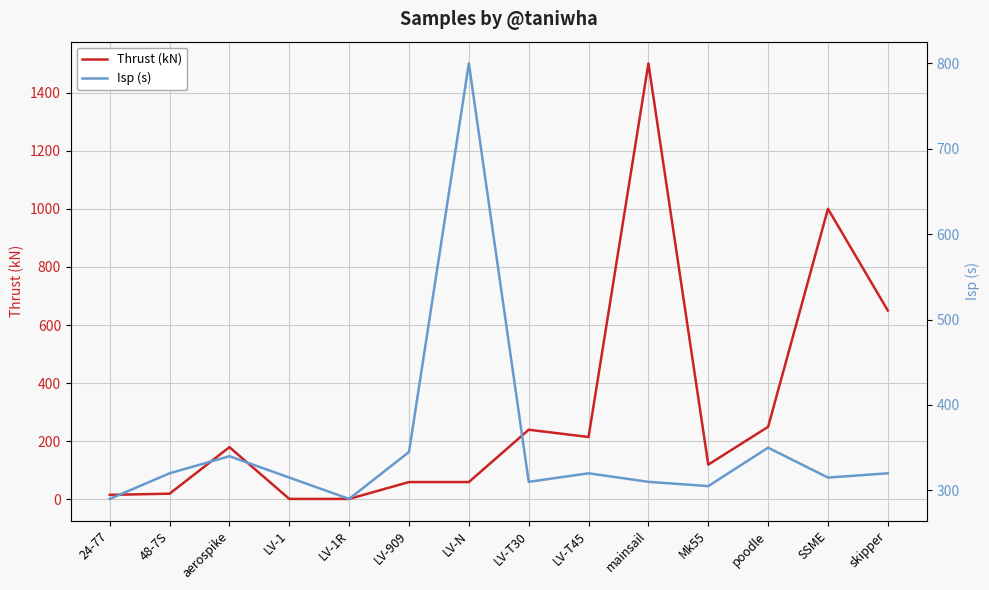

Reading right to left, what are all the values shown in this chart?

Thrust (kN): 650	1000	250	120	1500	215	240	60	60	2	2	180	20	16
Isp (s): 320	315	350	305	310	320	310	800	345	290	315	340	320	290